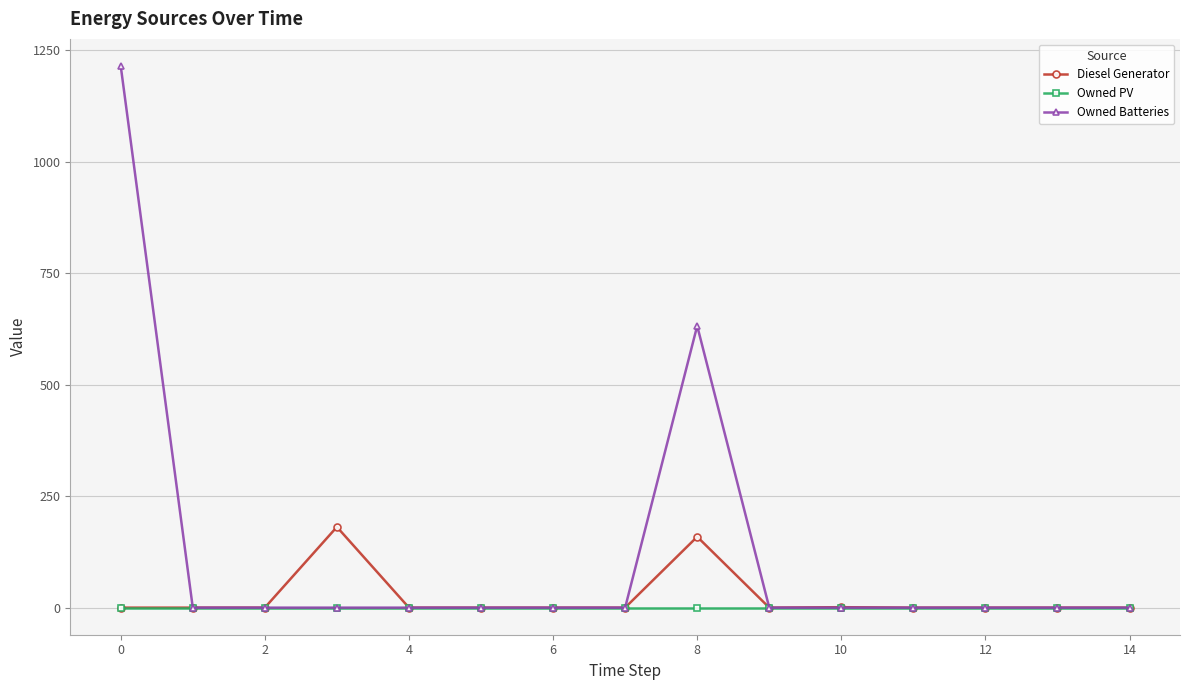

Which series has the largest total across all categories?

Owned Batteries